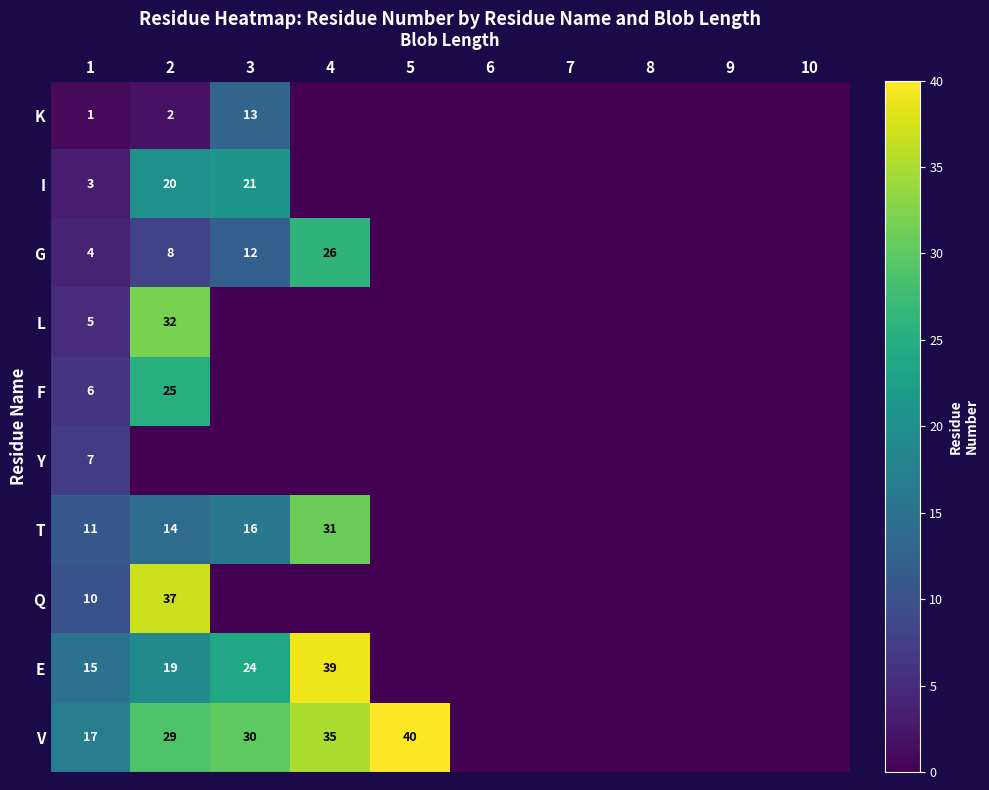

The value of G at 2 is 8. True or false?

True